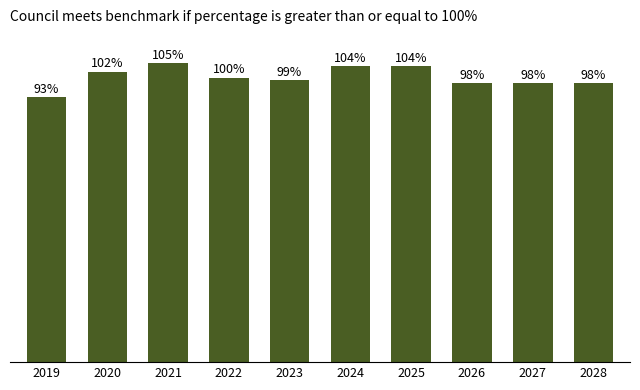

The chart shows a value of 93 at 2019. True or false?

True